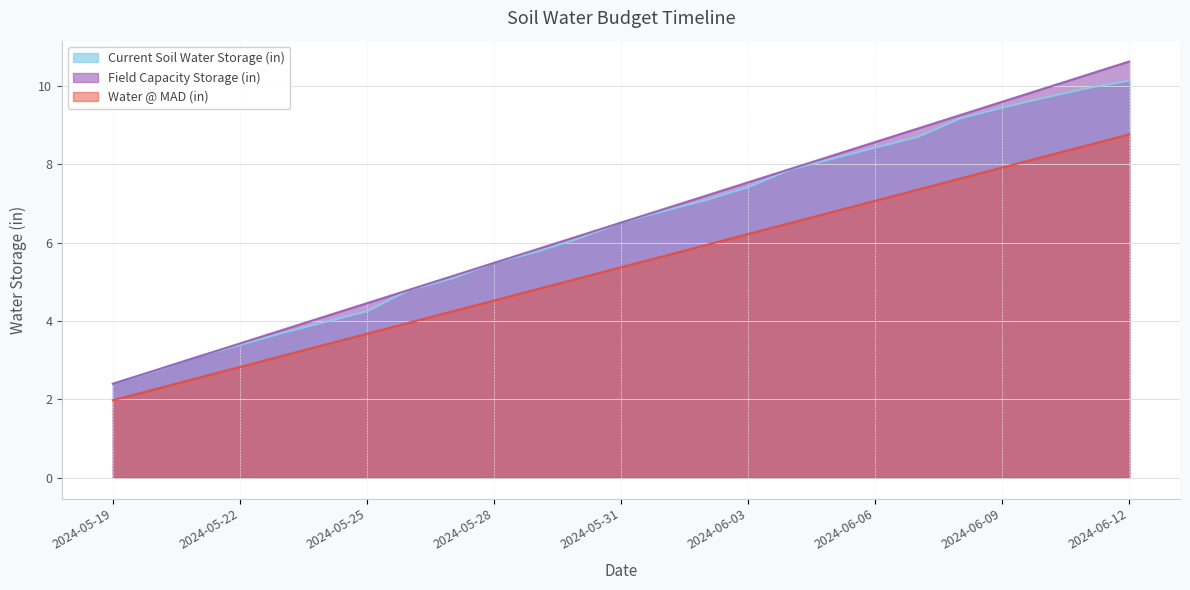

At how many categories does at least one series exceed 8?

8